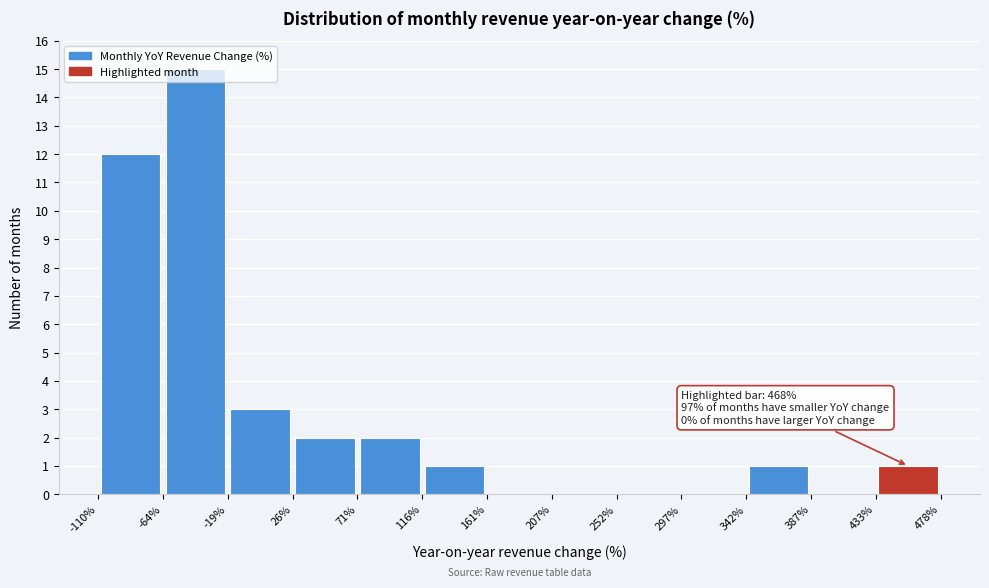

Which range on the x-axis has the tallest bar?

-64% to -19%